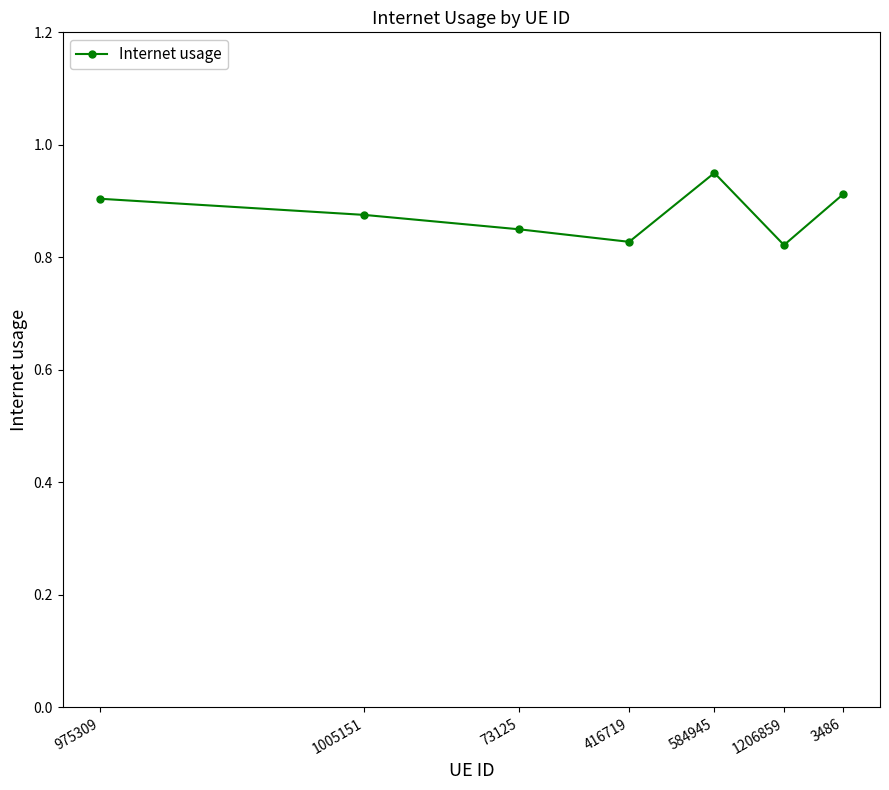

How many interior local valleys (lower than both neighbors) does the data have?

2